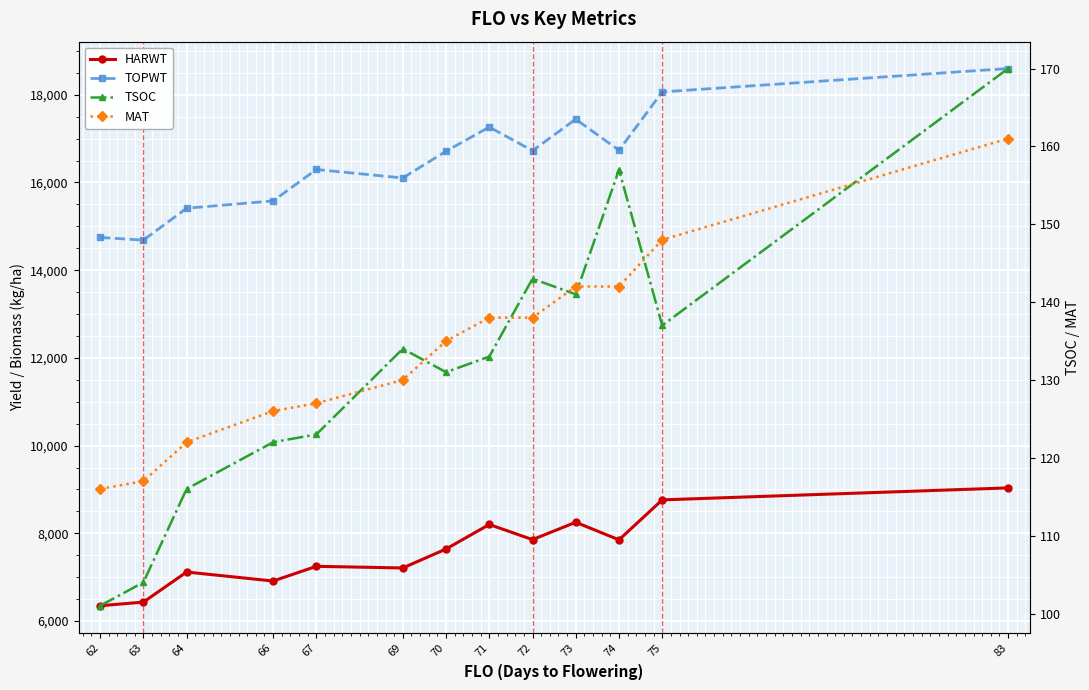

How many data points does each series have?

13